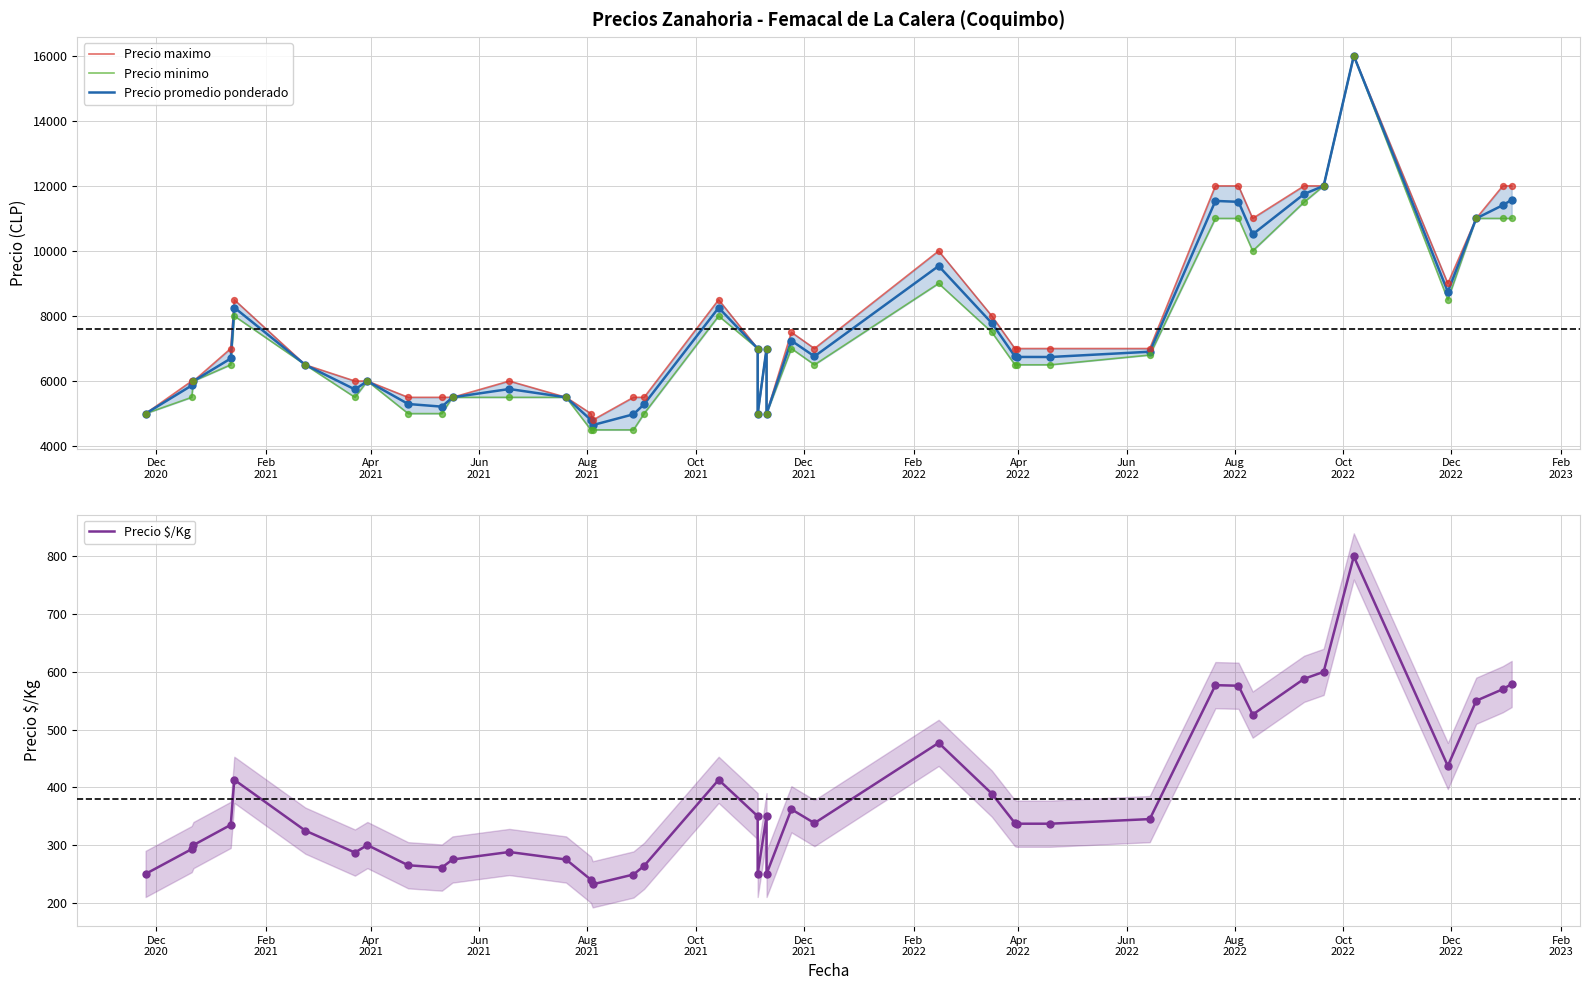

Which series reaches the minimum Y coordinate?

Precio $/Kg